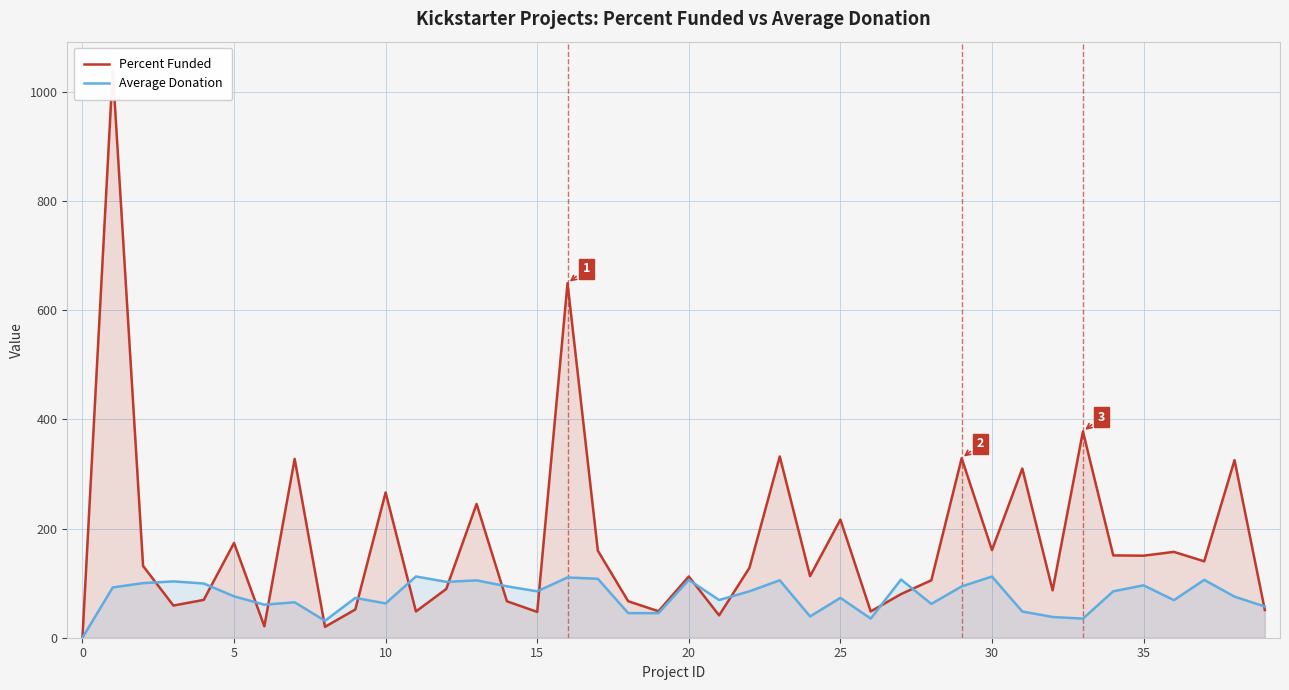

True or false: Average Donation and Percent Funded cross at least once.

True